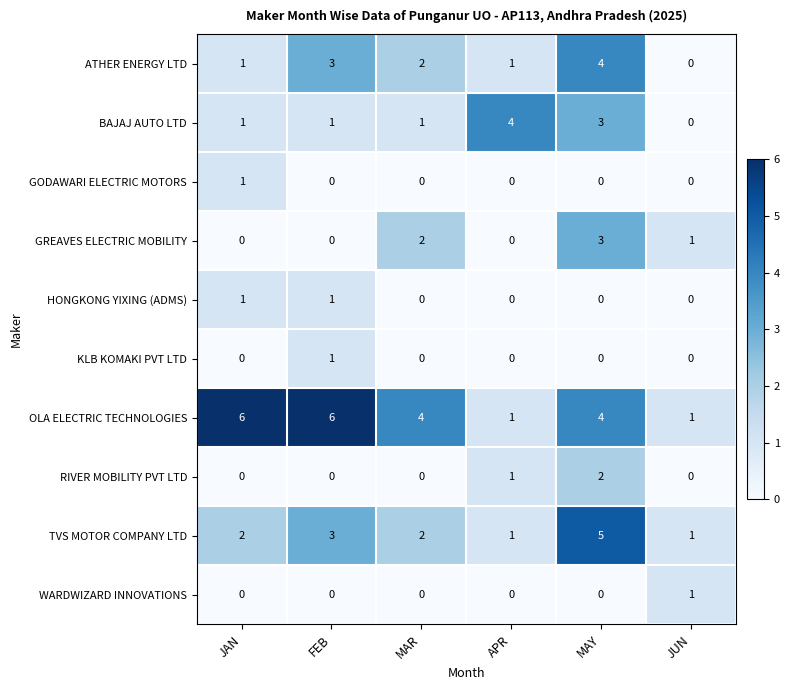

Where does the ATHER ENERGY LTD series first go above 2?

FEB